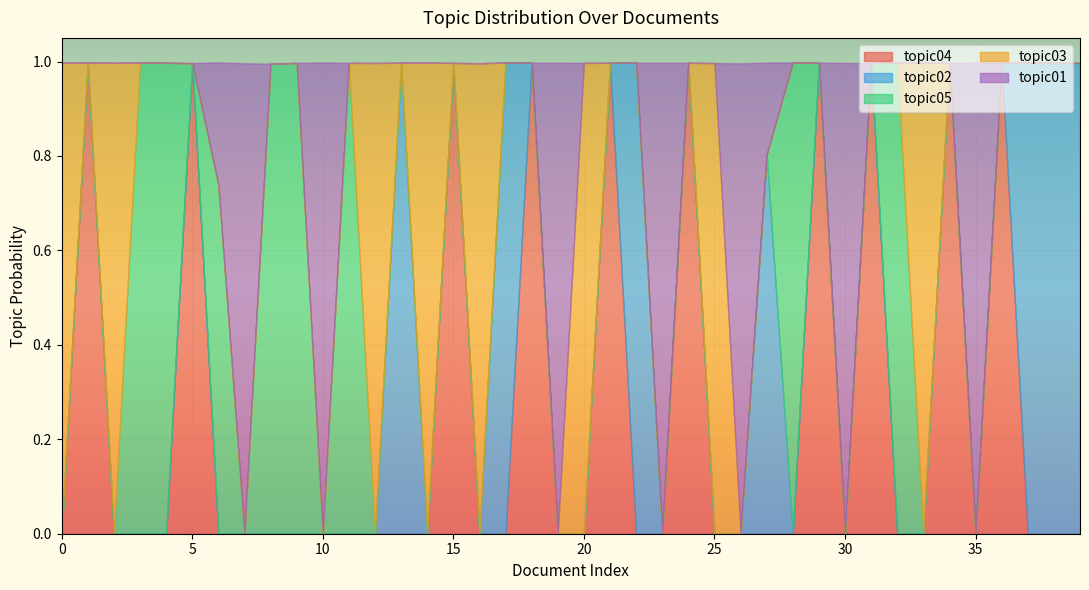

Which series changed the most between 4 and 33?

topic03